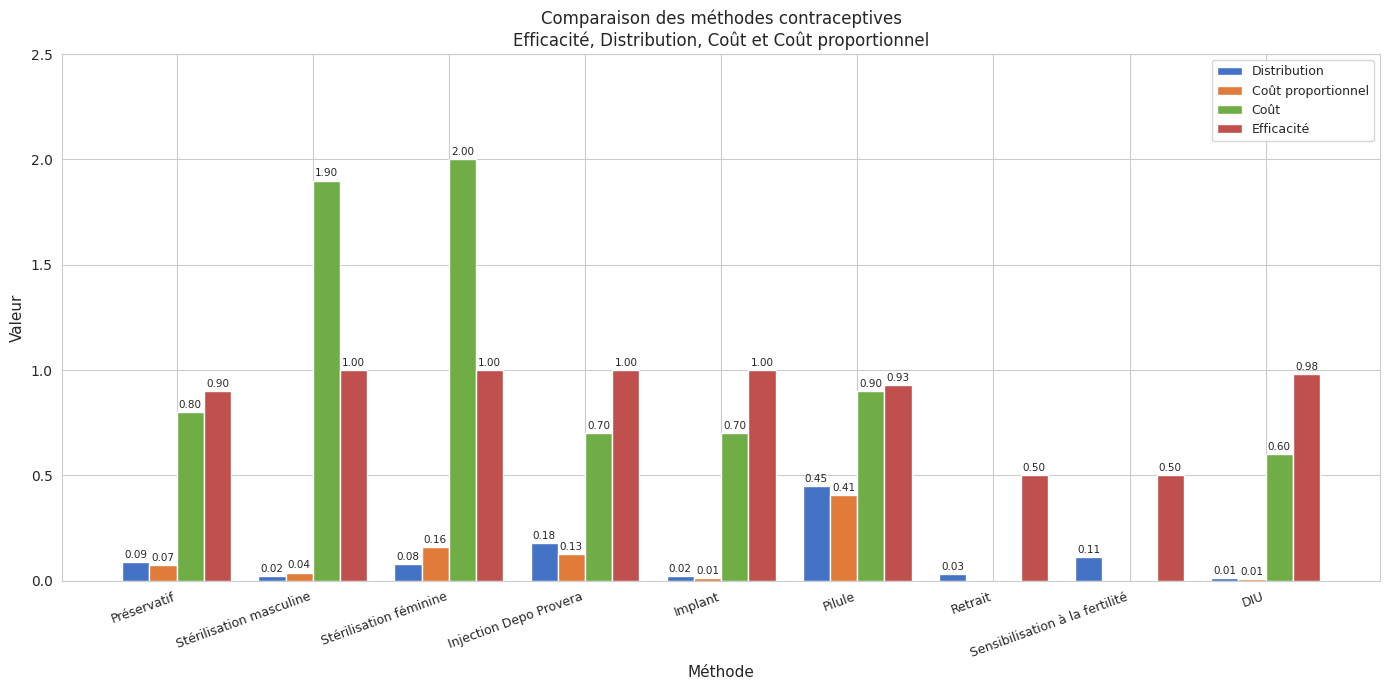

Is it true that Coût equals 3.1 at Stérilisation masculine?

False